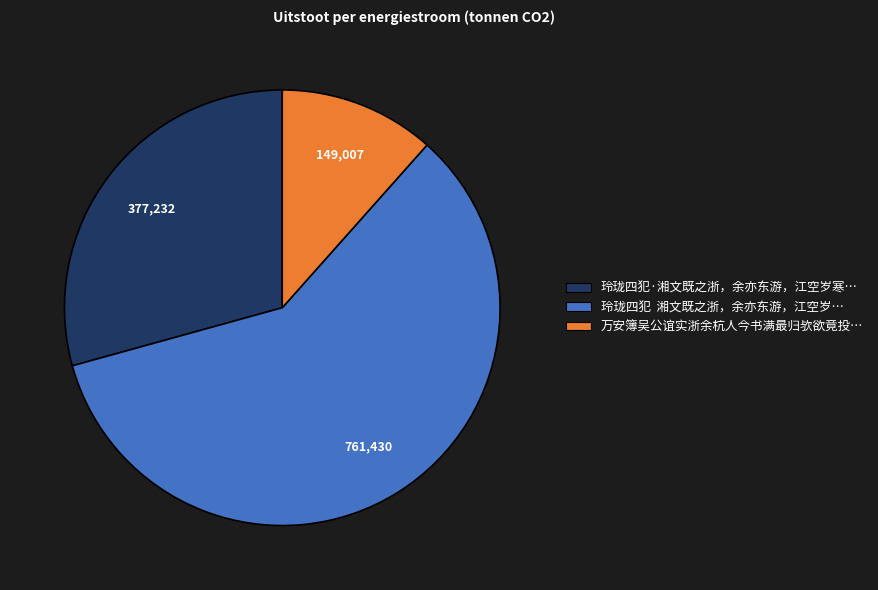

Does any single category account for the majority?

Yes